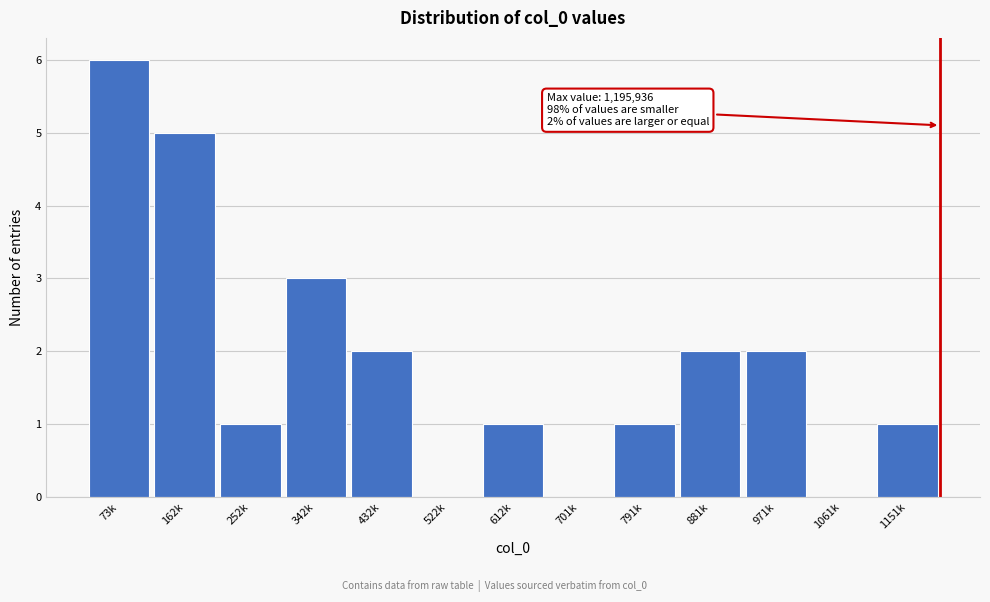

Reading left to right, what are all the values shown in this chart?

73k=6	162k=5	252k=1	342k=3	432k=2	522k=0	612k=1	701k=0	791k=1	881k=2	971k=2	1061k=0	1151k=1